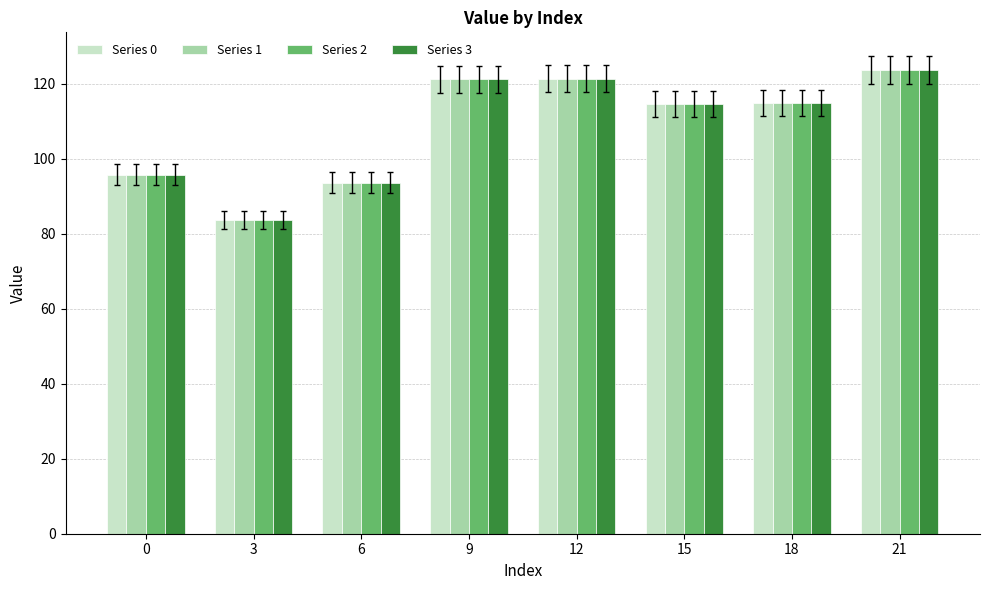

What is the value of the Series 1 bar at the 3rd from the left?

93.7